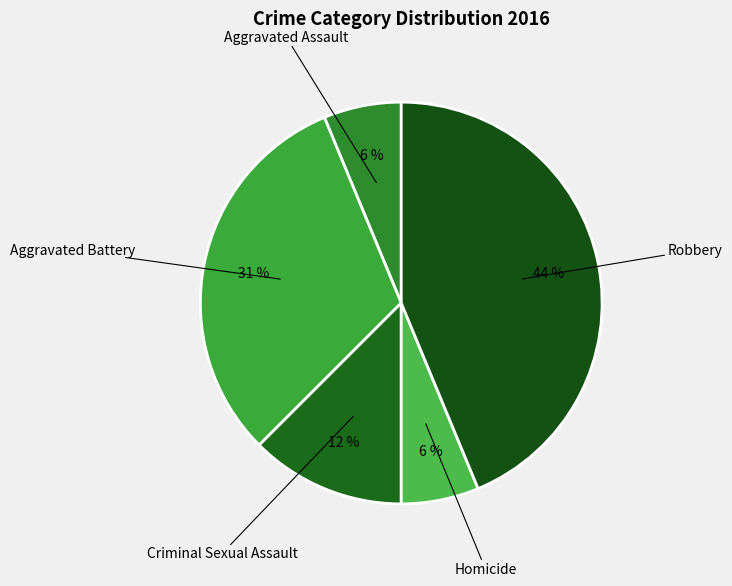

Which category has the smallest portion of the pie?

Aggravated Assault